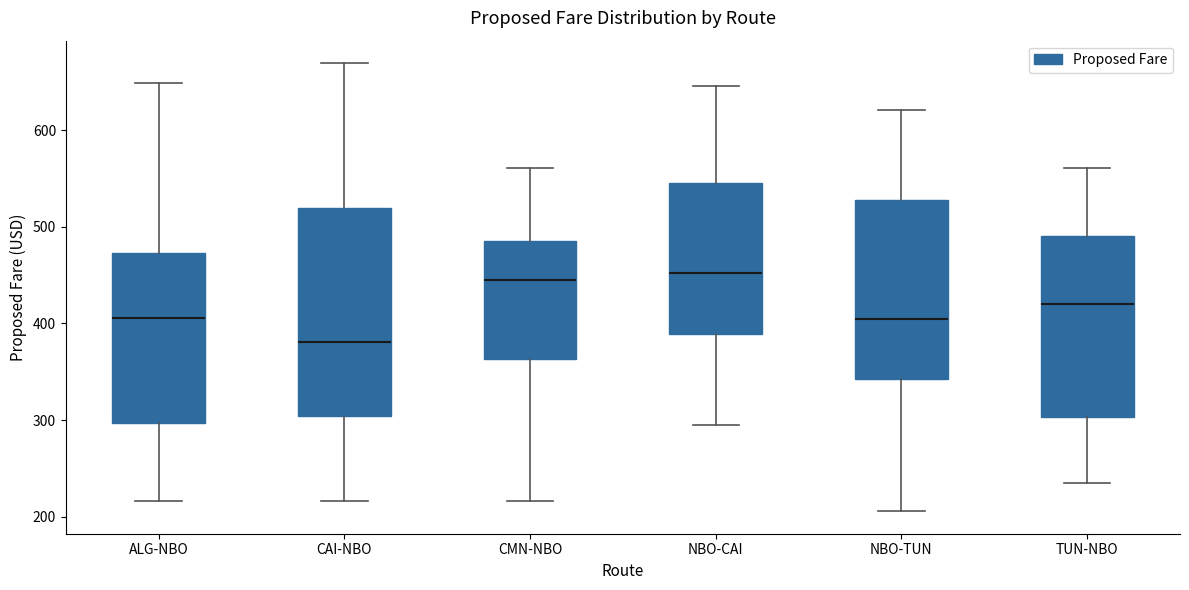

Reading left to right, transcribe this box plot: for each box, give where its median line is, the range the box spans, and where its two whiskers end, as read against the y-axis. The values are not printed on the chart, so give them approximately, as read against the axis.

ALG-NBO: median 410, box 300 to 470, whiskers 220 to 650
CAI-NBO: median 380, box 300 to 520, whiskers 220 to 670
CMN-NBO: median 450, box 360 to 490, whiskers 220 to 560
NBO-CAI: median 450, box 390 to 550, whiskers 300 to 650
NBO-TUN: median 400, box 340 to 530, whiskers 210 to 620
TUN-NBO: median 420, box 300 to 490, whiskers 230 to 560